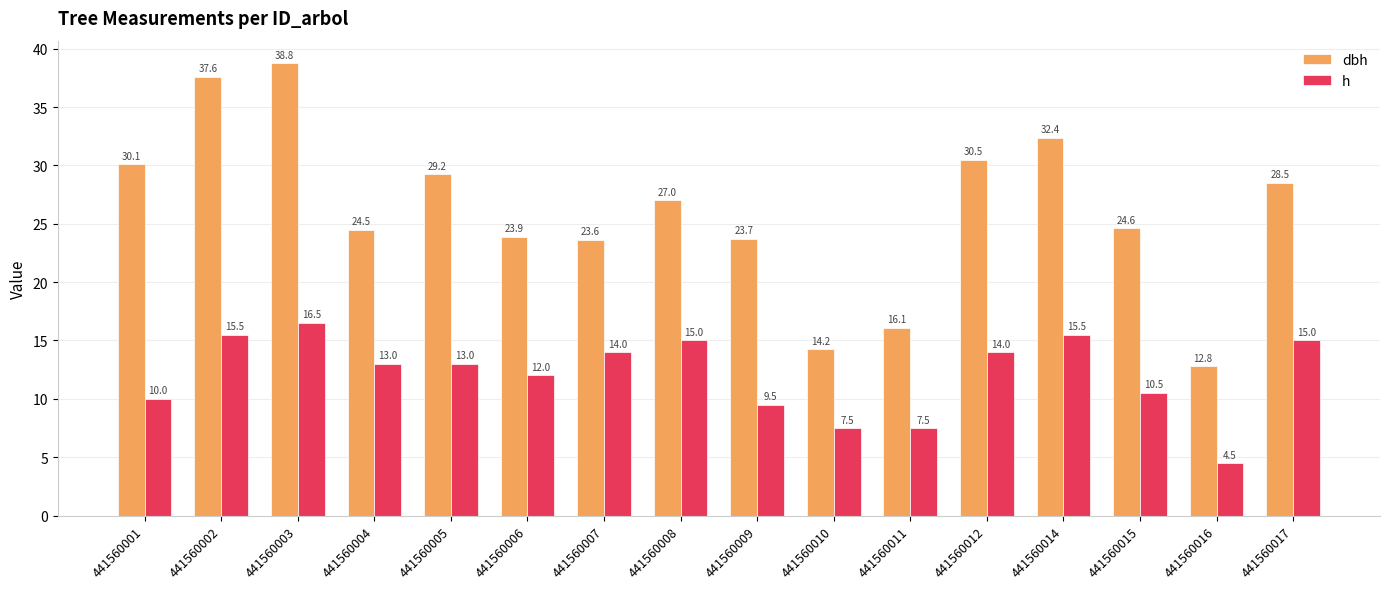

At which label does h first exceed 13?

441560002